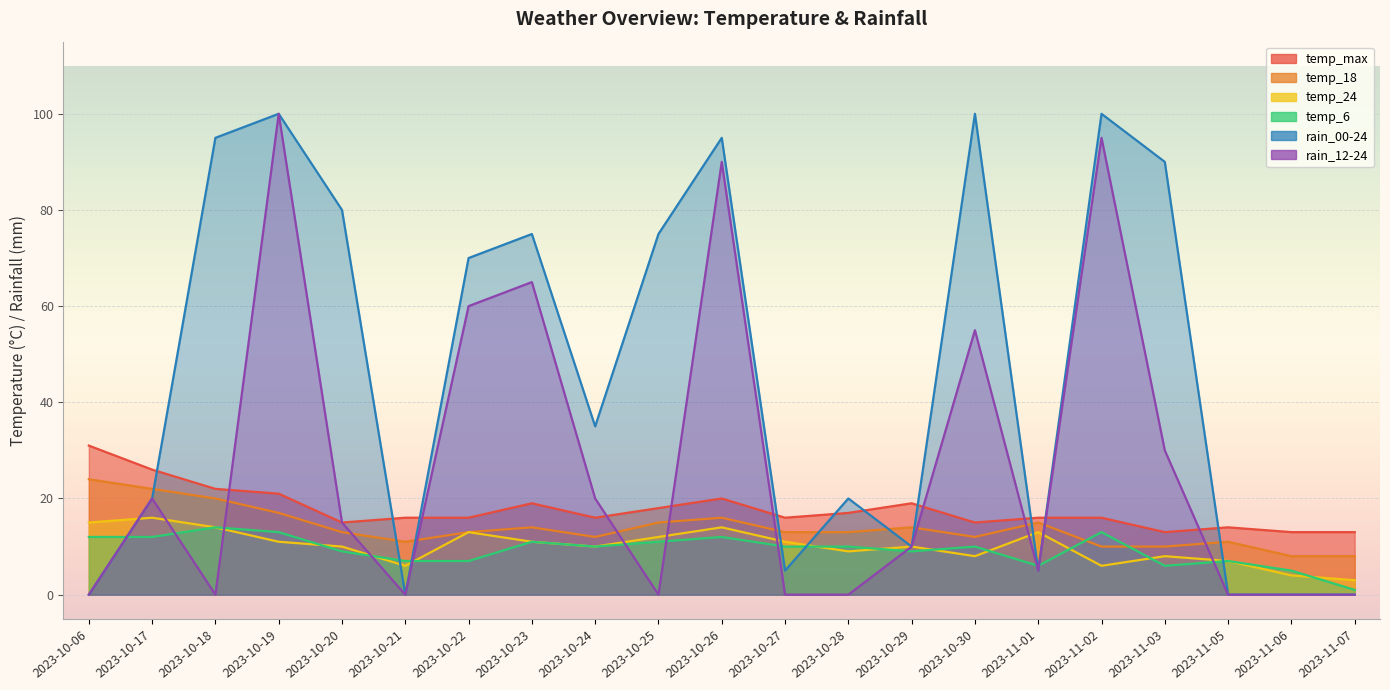

True or false: rain_12-24 has a value of 0 at 2023-10-18.

True